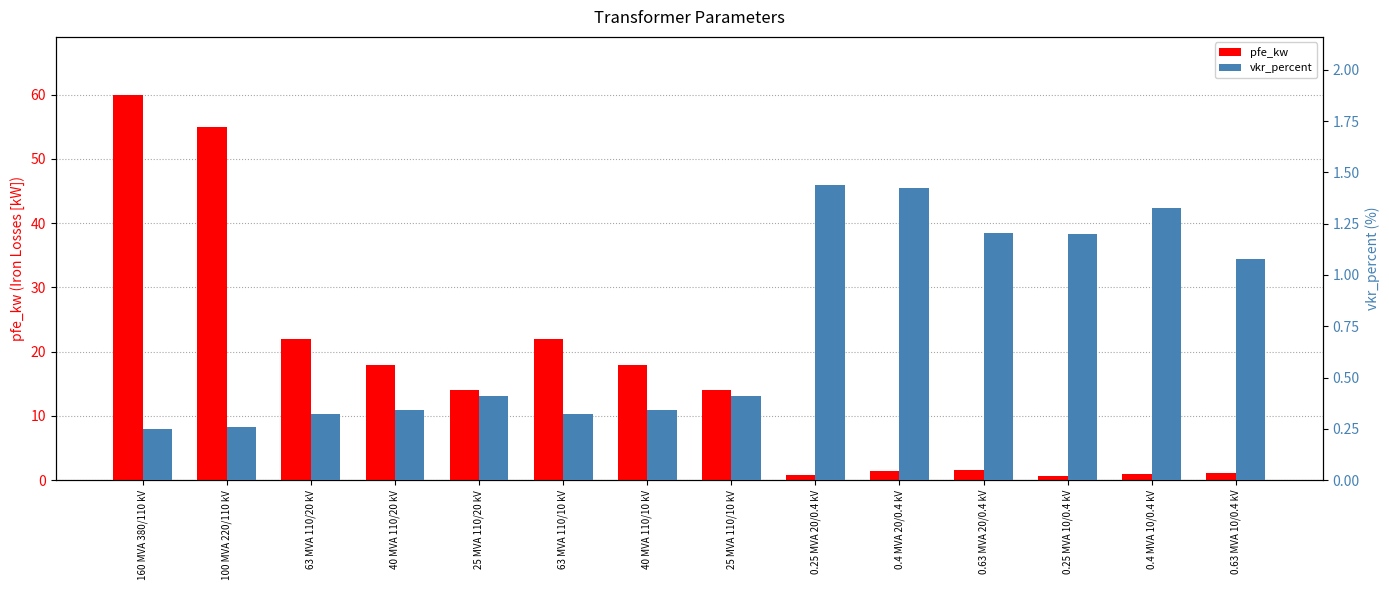

Which series has the largest total across all categories?

pfe_kw